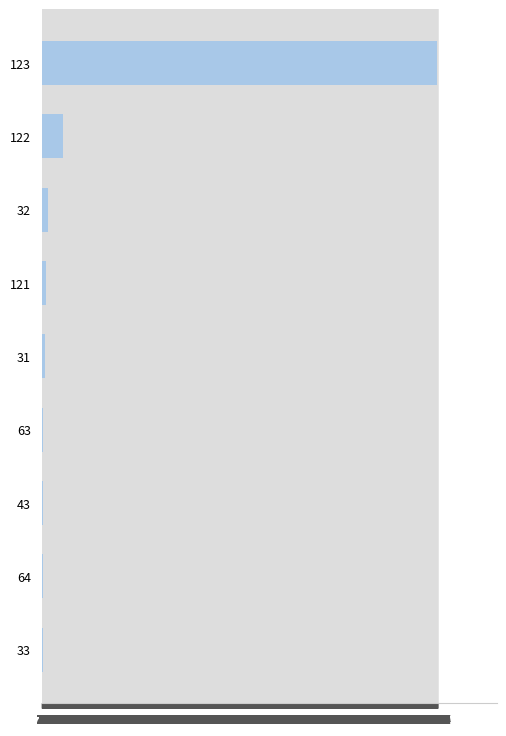

What is the difference between the maximum and minimum values?

7437